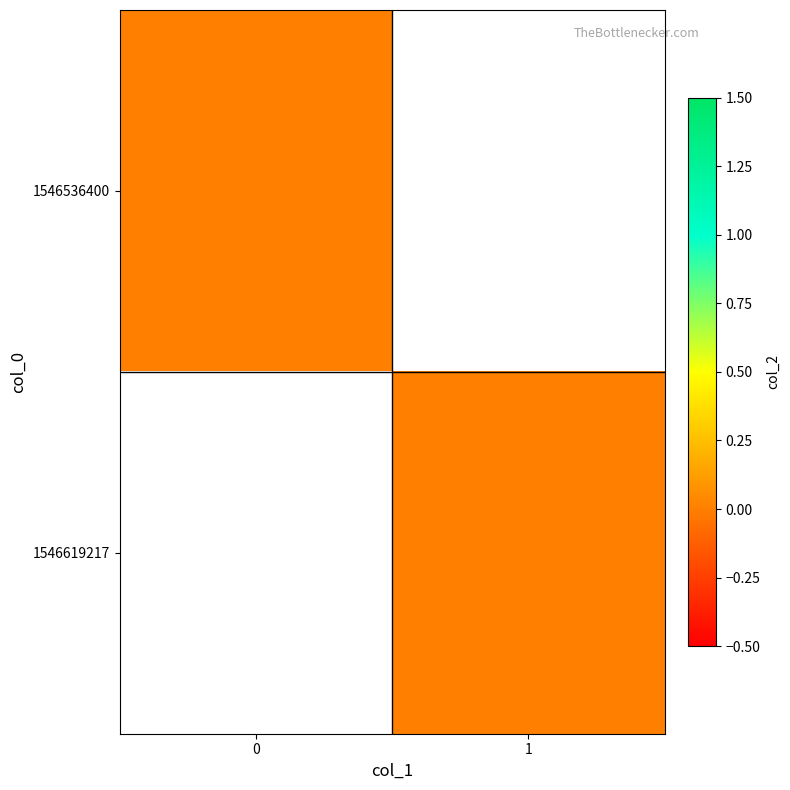

Is it true that 1546619217 equals 1 at col_1_0?

True